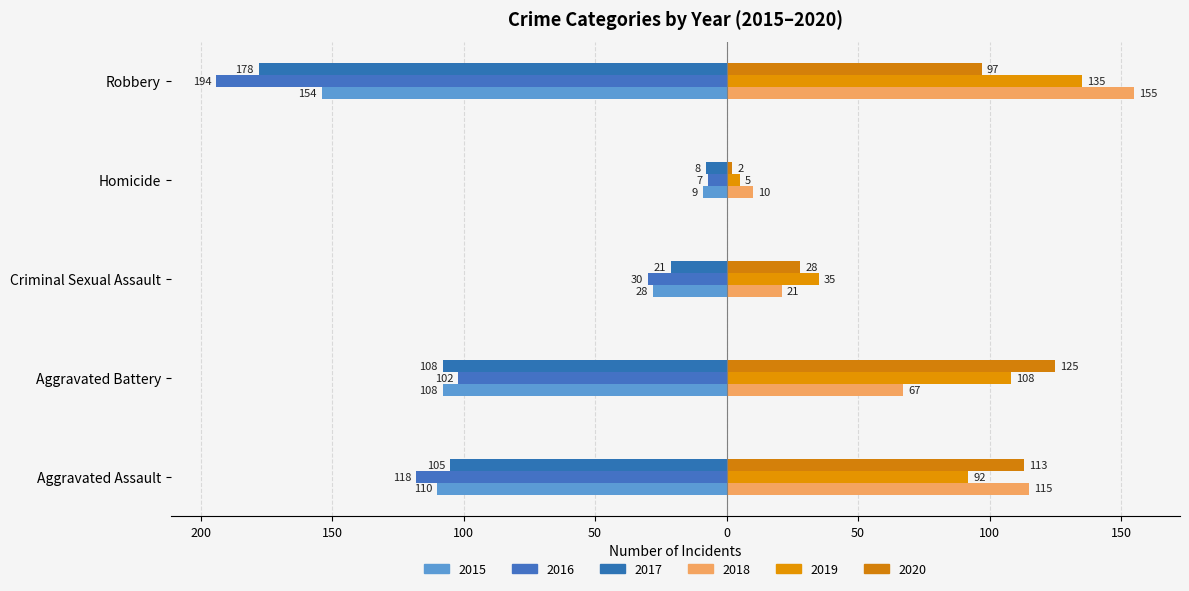

How many data points does each series have?

5